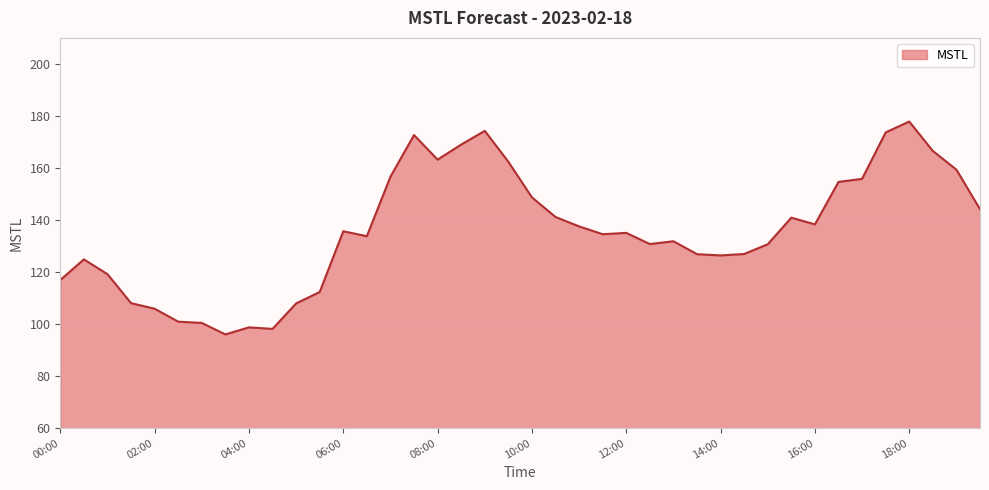

What is the difference between the maximum and minimum values?

81.8